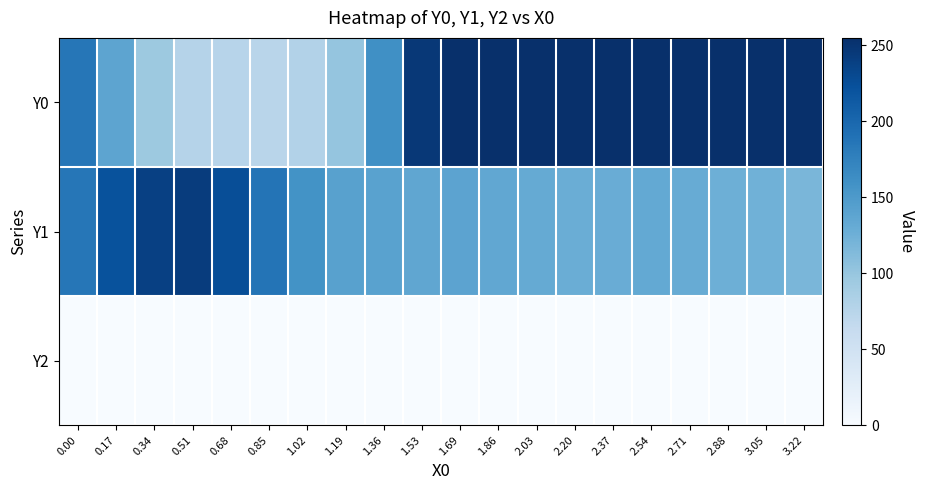

Reading left to right, what are all the values shown in this chart?

Y0: 0.00=185.3	0.17=138.0	0.34=95.8	0.51=76.9	0.68=74.8	0.85=74.2	1.02=79.3	1.19=100.6	1.36=160.8	1.53=246.4	1.69=255.0	1.86=255.0	2.03=255.0	2.20=255.0	2.37=255.0	2.54=255.0	2.71=255.0	2.88=255.0	3.05=255.0	3.22=255.0
Y1: 0.00=185.7	0.17=221.2	0.34=238.4	0.51=243.0	0.68=225.6	0.85=187.9	1.02=158.2	1.19=141.6	1.36=140.9	1.53=135.6	1.69=138.6	1.86=135.4	2.03=131.9	2.20=127.7	2.37=128.8	2.54=133.2	2.71=130.2	2.88=125.8	3.05=124.3	3.22=118.3
Y2: 0.00=0.0	0.17=0.0	0.34=0.0	0.51=0.0	0.68=0.0	0.85=0.0	1.02=0.0	1.19=0.0	1.36=0.0	1.53=0.0	1.69=0.0	1.86=0.0	2.03=0.0	2.20=0.0	2.37=0.0	2.54=0.0	2.71=0.0	2.88=0.0	3.05=0.0	3.22=0.0